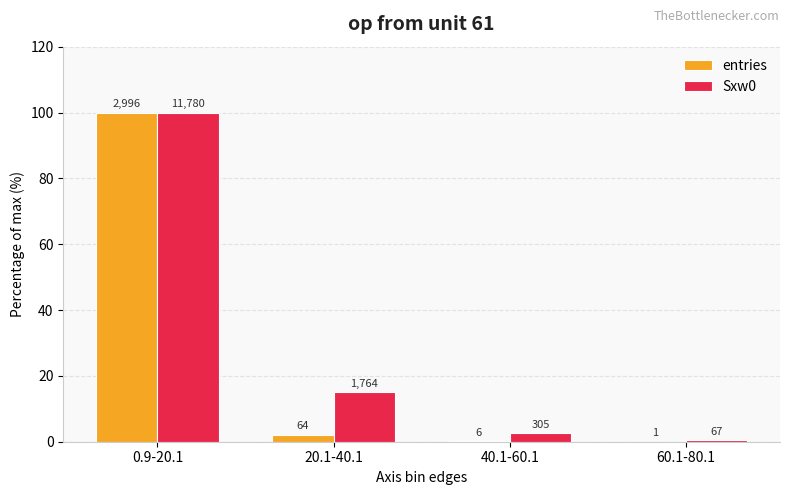

Rank the categories by Sxw0 value from highest to lowest.

0.9-20.1, 20.1-40.1, 40.1-60.1, 60.1-80.1